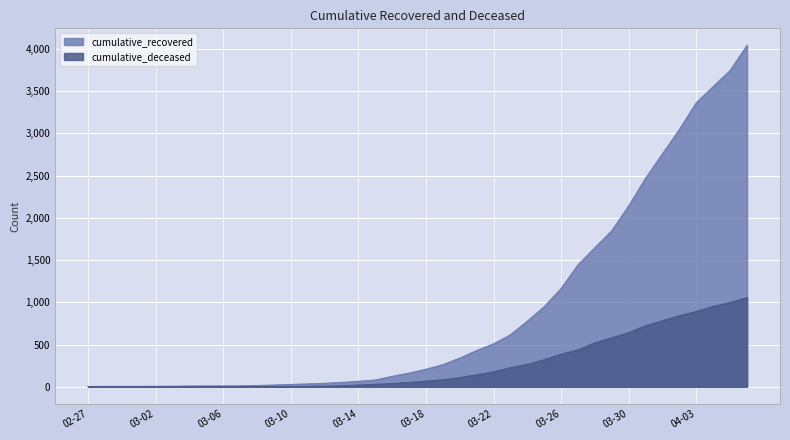

True or false: cumulative_recovered and cumulative_deceased intersect in this chart.

False